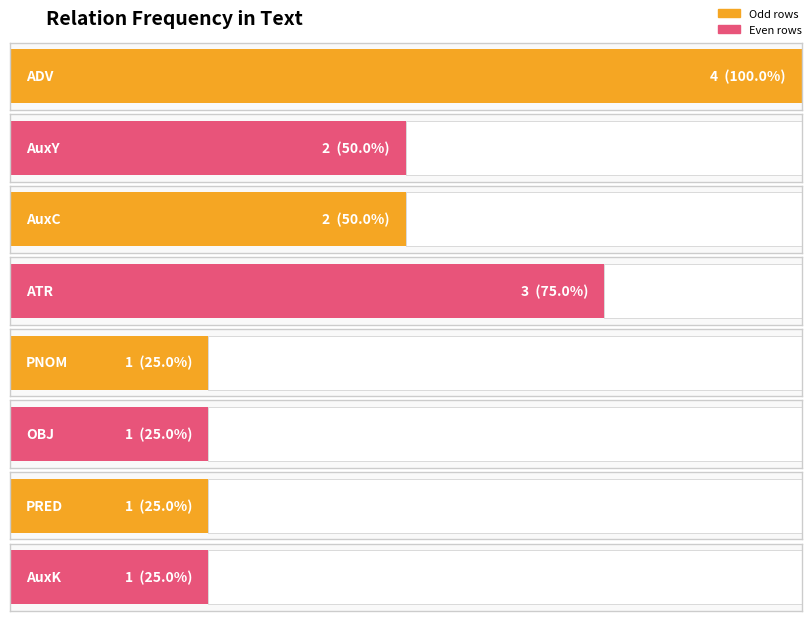

Between AuxC and ADV, which is larger?

ADV